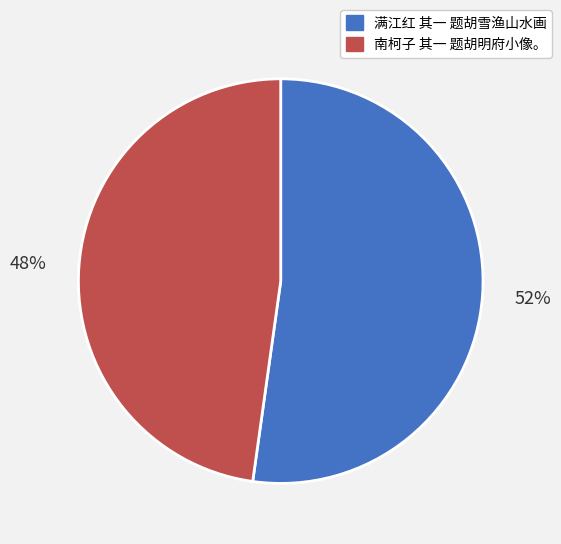

The 南柯子 其一 题胡明府小像。 slice represents 48% of the pie. True or false?

True